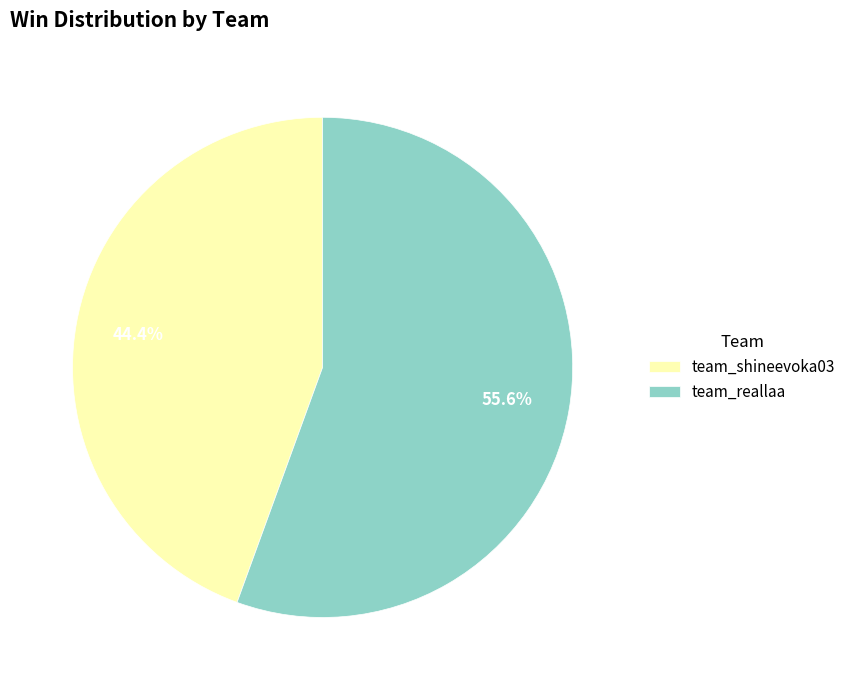

What is the smallest slice in the pie chart?

team_shineevoka03